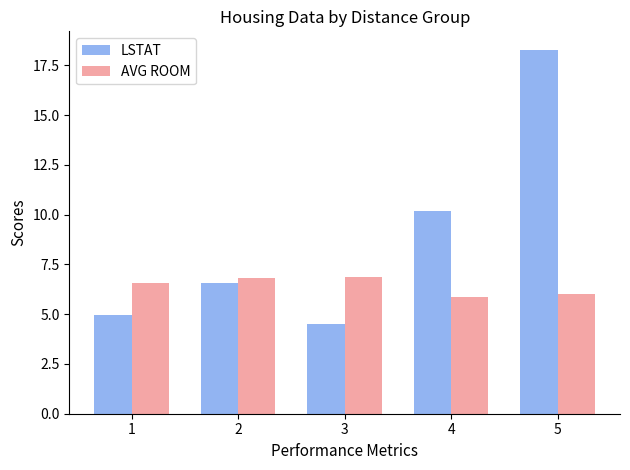

At how many categories does at least one series exceed 8?

2